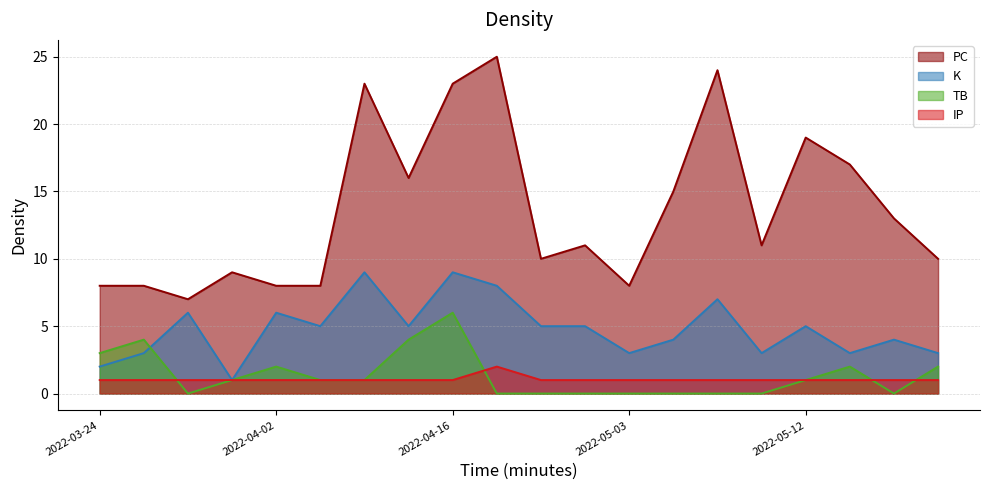

True or false: PC and K intersect in this chart.

False